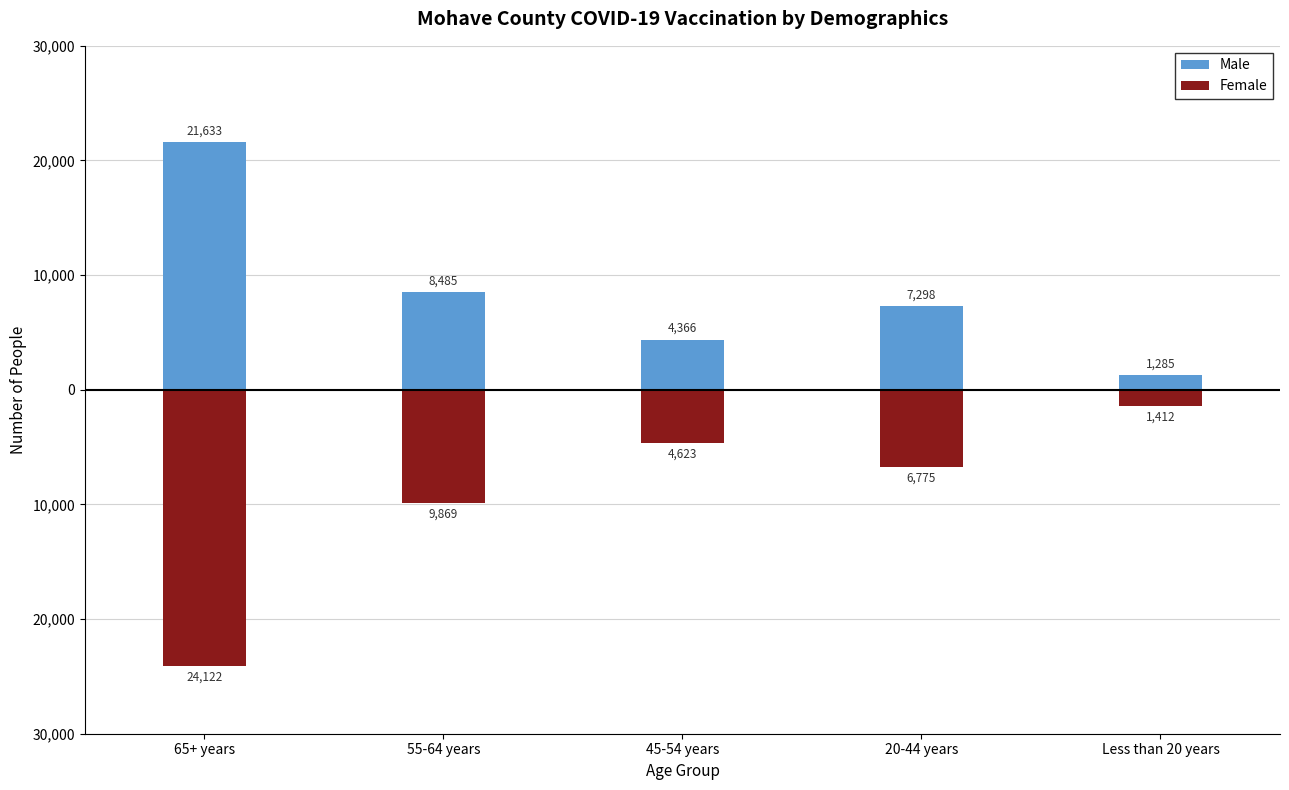

List the labels in order of Male value, largest first.

65+ years, 55-64 years, 20-44 years, 45-54 years, Less than 20 years